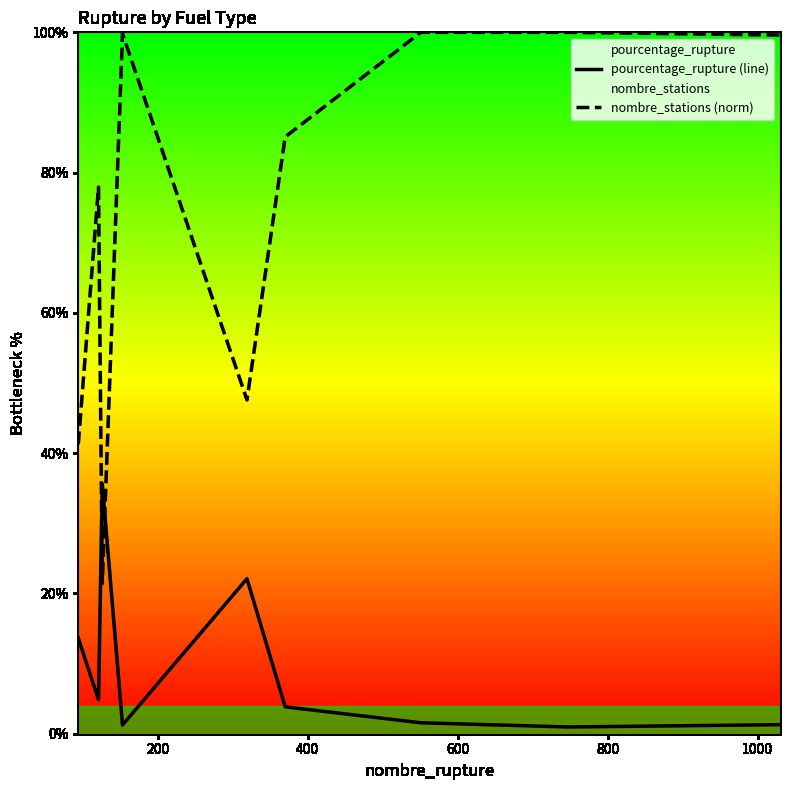

Which series has the largest total across all categories?

nombre_stations (norm)